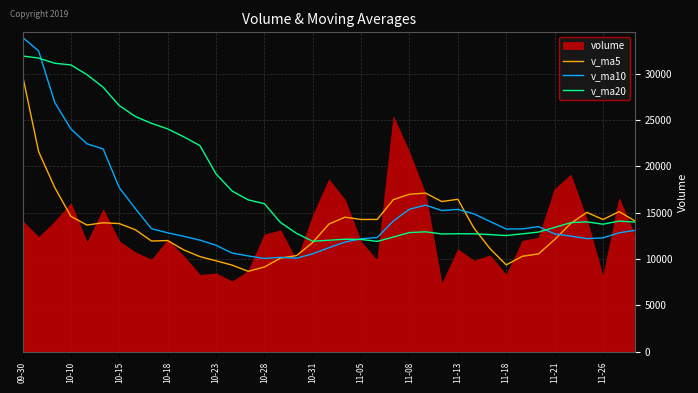

At which label does v_ma10 reach its peak?

09-30